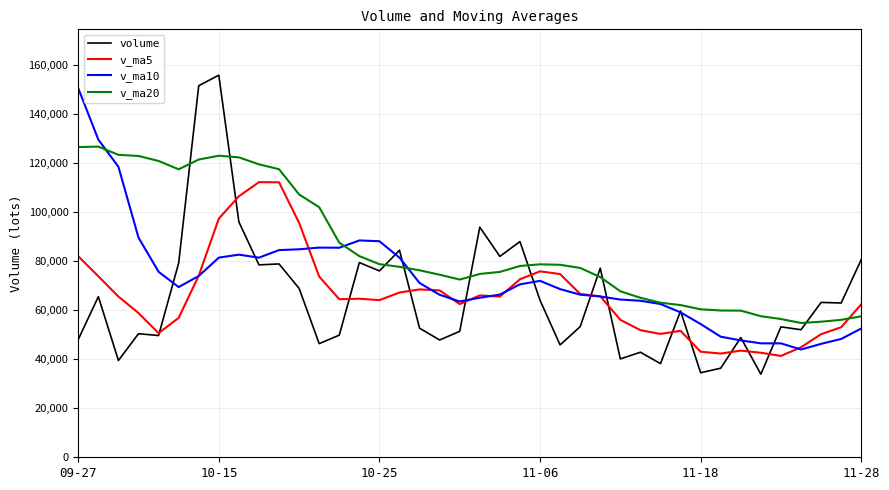

True or false: volume has more than 2 interior local peaks.

True